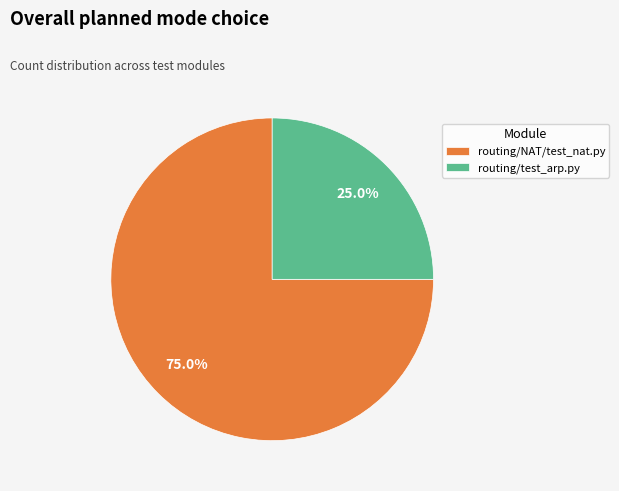

To the nearest percent, what percentage of the pie is routing/test_arp.py?

25%